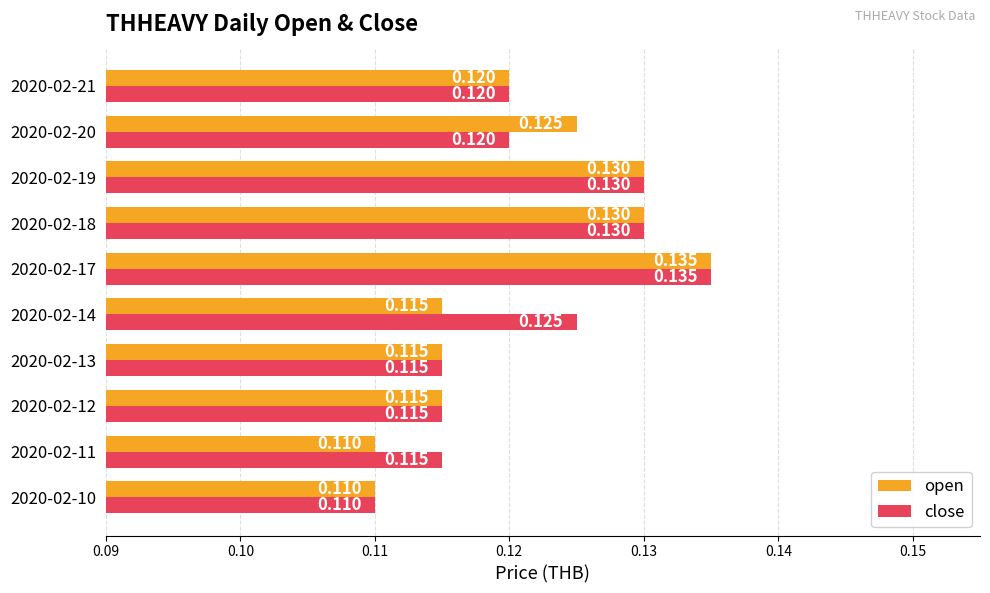

List the series in order of their overall mean, lowest first.

open, close